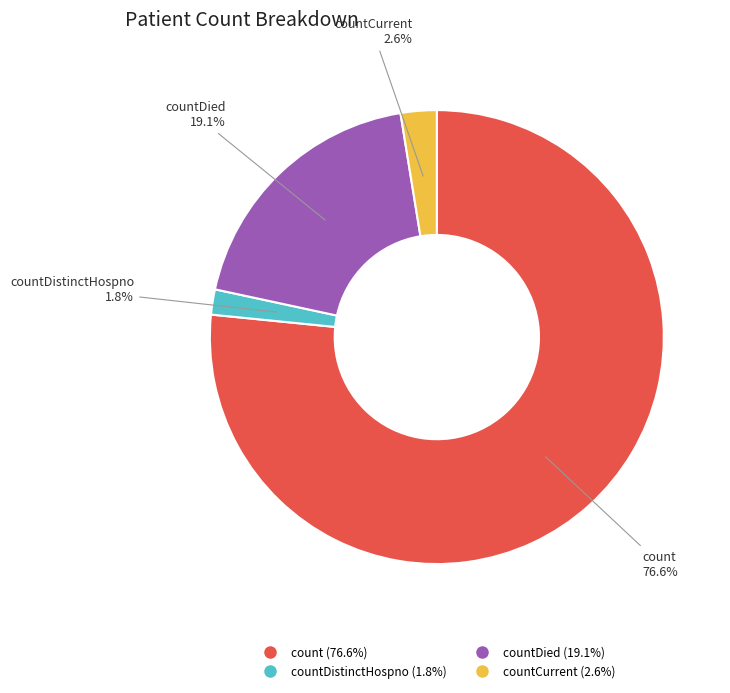

Does any single category account for the majority?

Yes